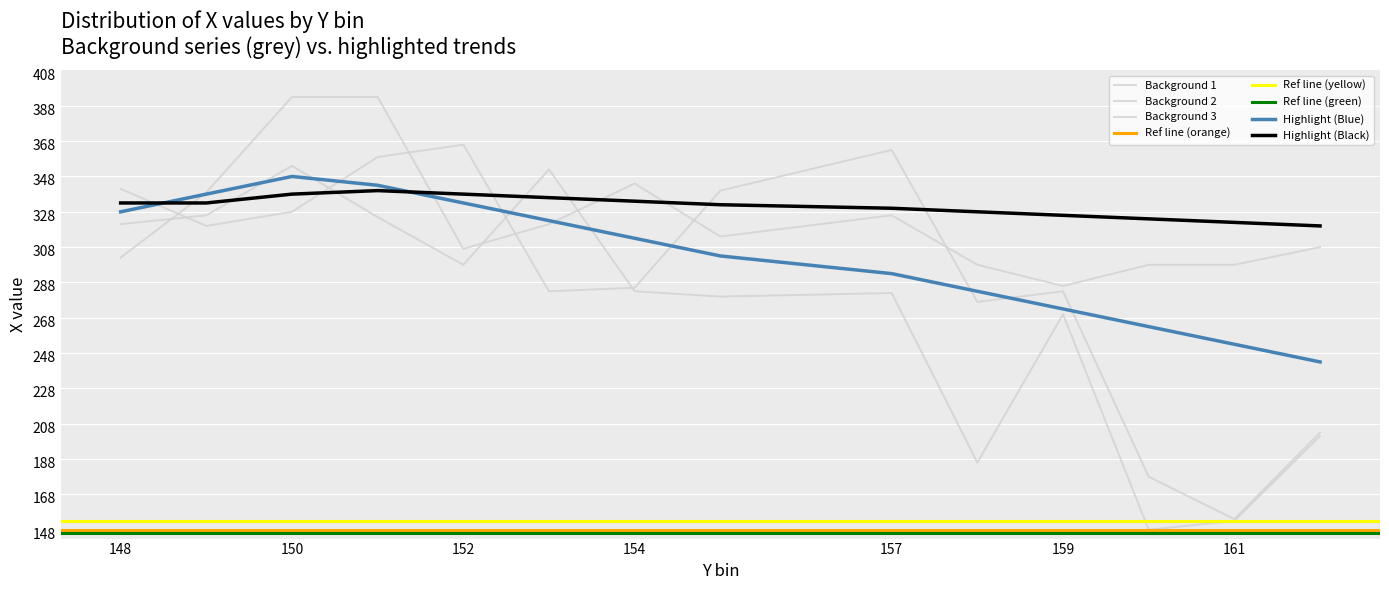

What is the total value across all series at 160?

1221